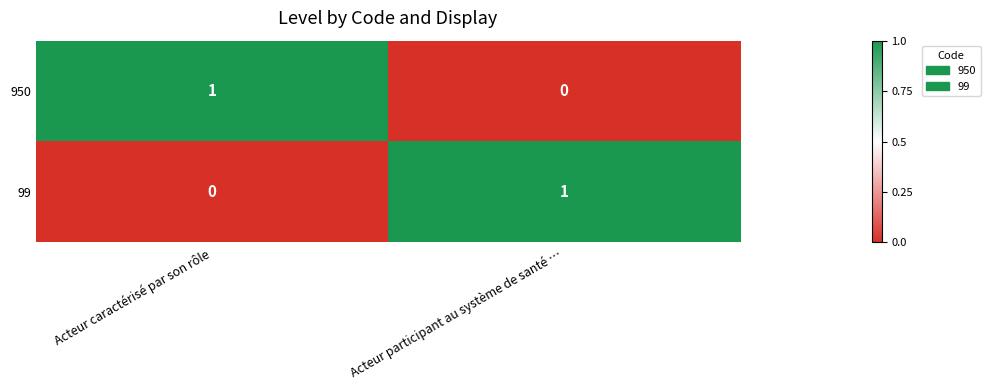

Where is 950 nearest to the value 0?

Acteur participant au système de santé …